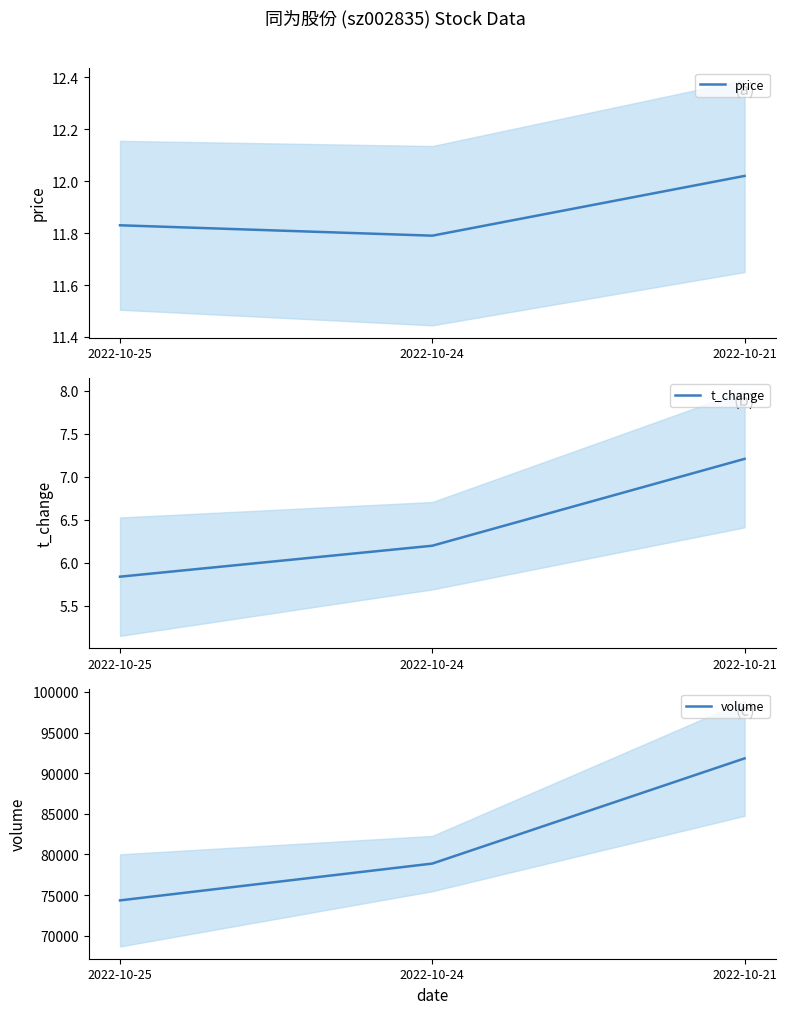

True or false: t_change has a value of 4.3 at 2022-10-24.

False